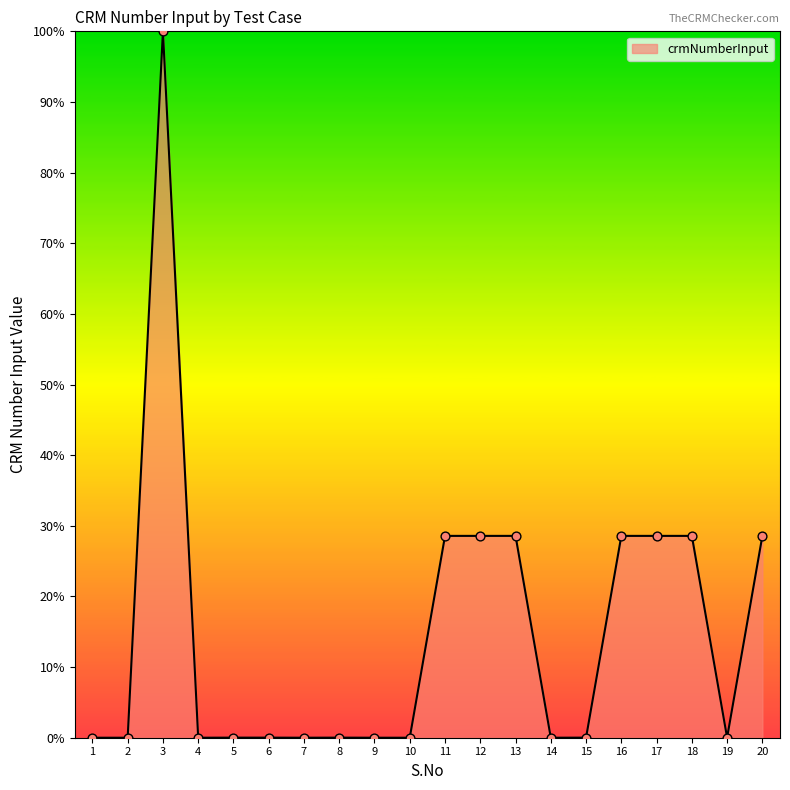

Approximately how many times larger is the value at 20 compared to 13?

1.0